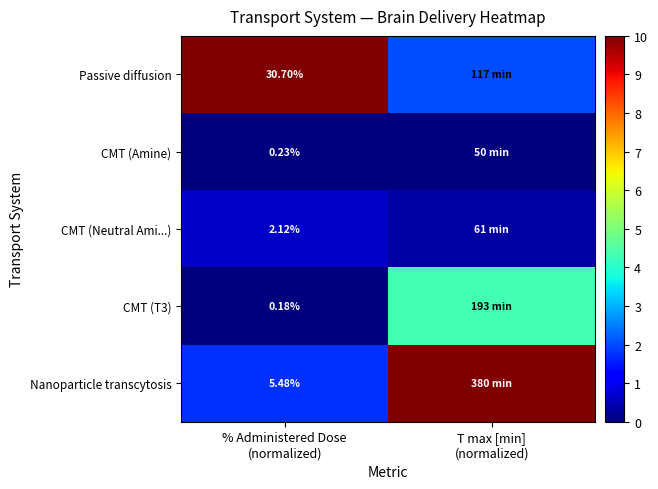

Between % Administered Dose (normalized) and T max [min] (normalized), which series saw the biggest shift?

Nanoparticle transcytosis